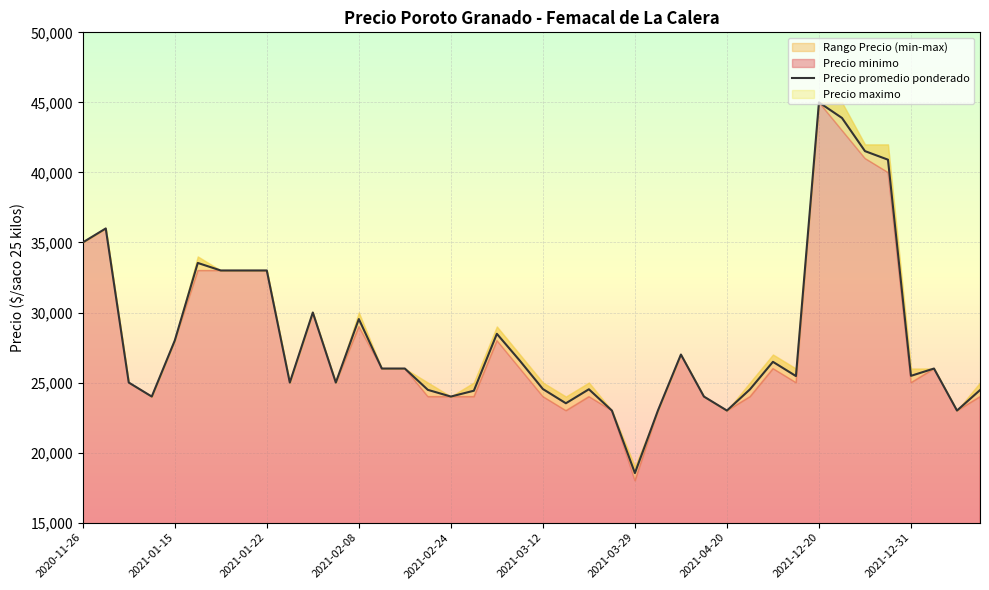

Reading left to right, extract all data points from this chart.

35000	36000	25000	24000	28000	33538	33000	33000	33000	25000	30000	25000	29533	26000	26000	24479	24000	24417	28479	26556	24538	23521	24521	23000	18538	23000	27000	24000	23000	24513	26479	25462	45000	43889	41521	40909	25479	26000	23000	24462